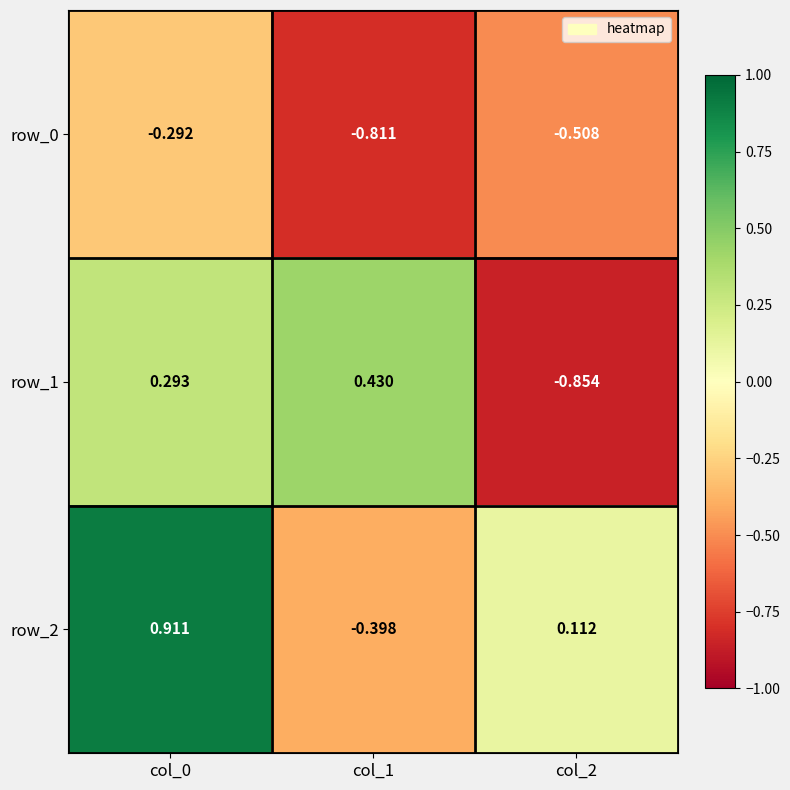

Is the value of row_0 at col_2 greater than the value of row_1 at col_0?

No